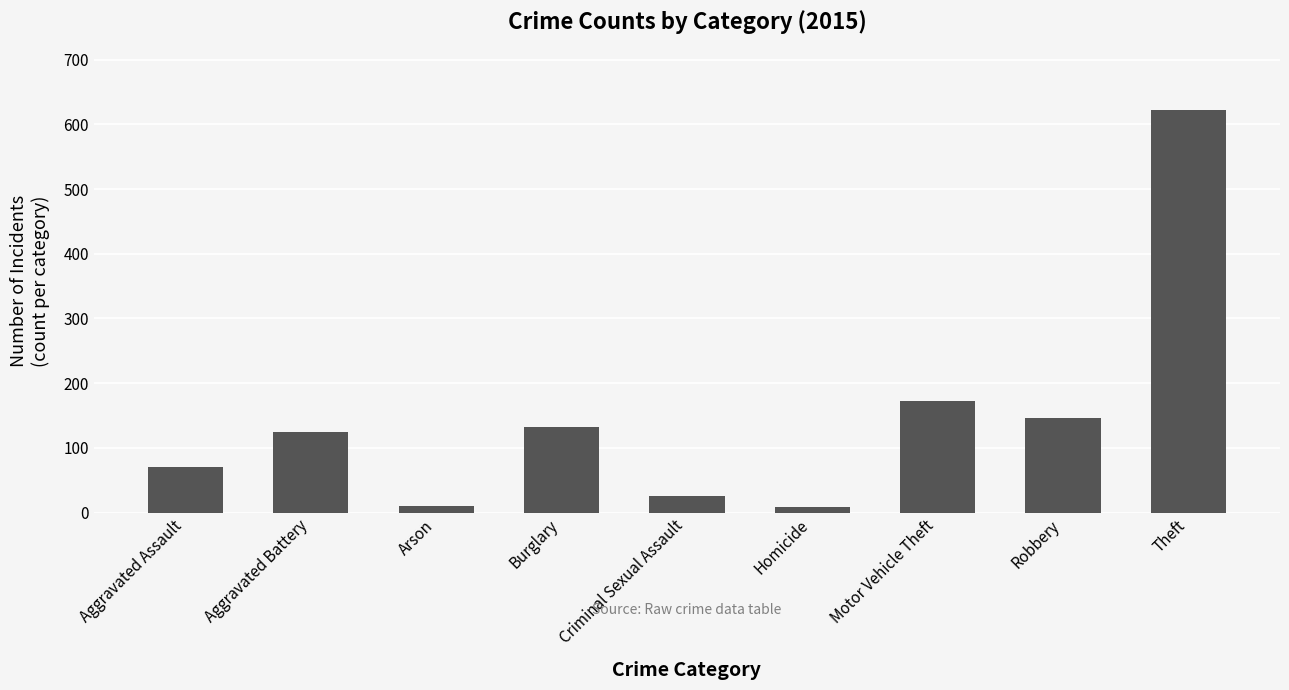

At which label is the value closest to 315?

Motor Vehicle Theft